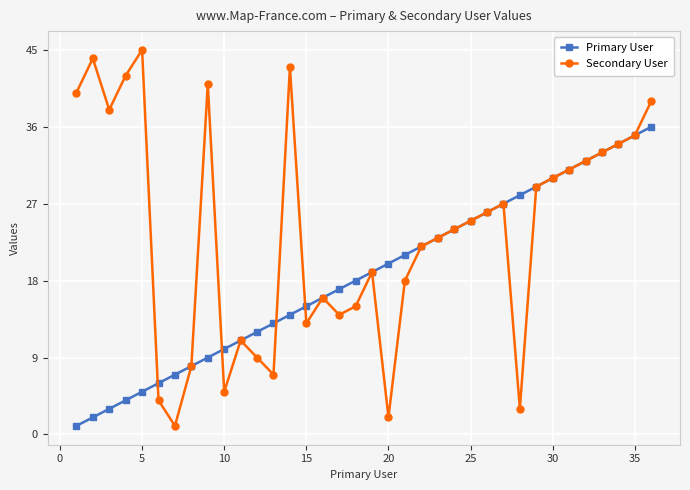

List the series in order of their peak value, highest first.

Secondary User, Primary User